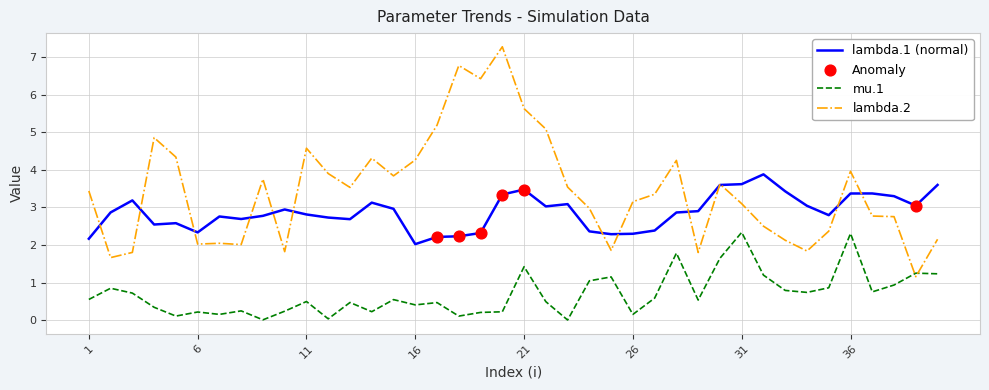

Which series has the widest spread of values?

lambda.2